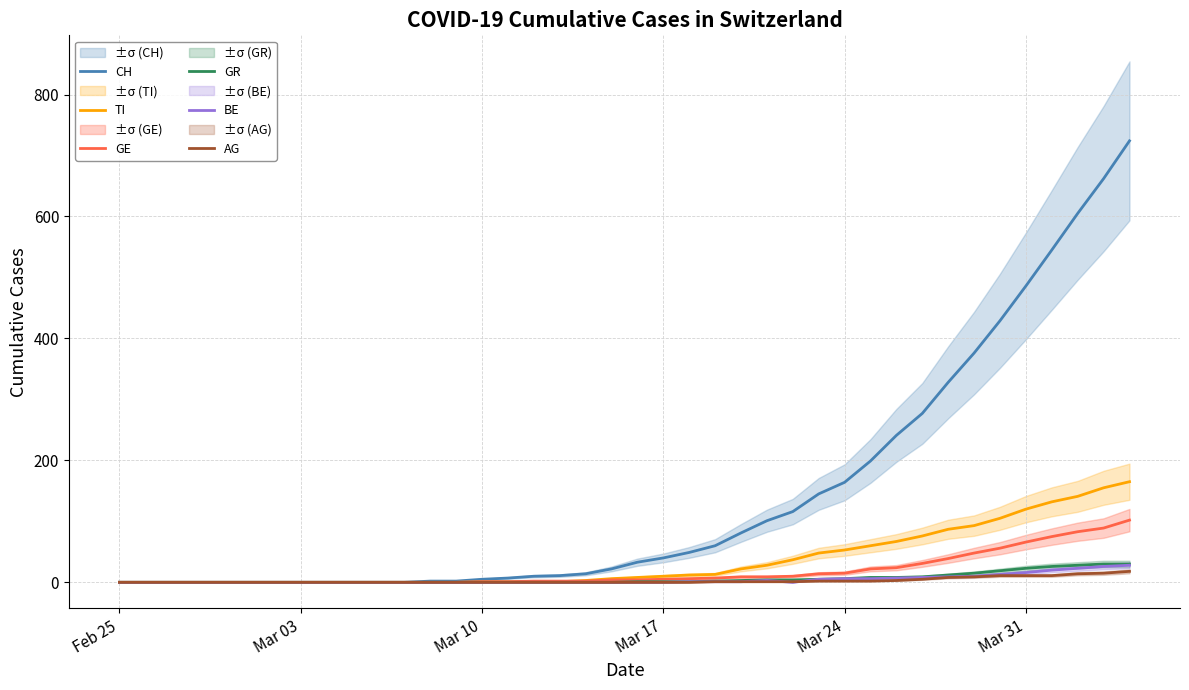

Is it true that BE equals -15 at Mar 03?

False